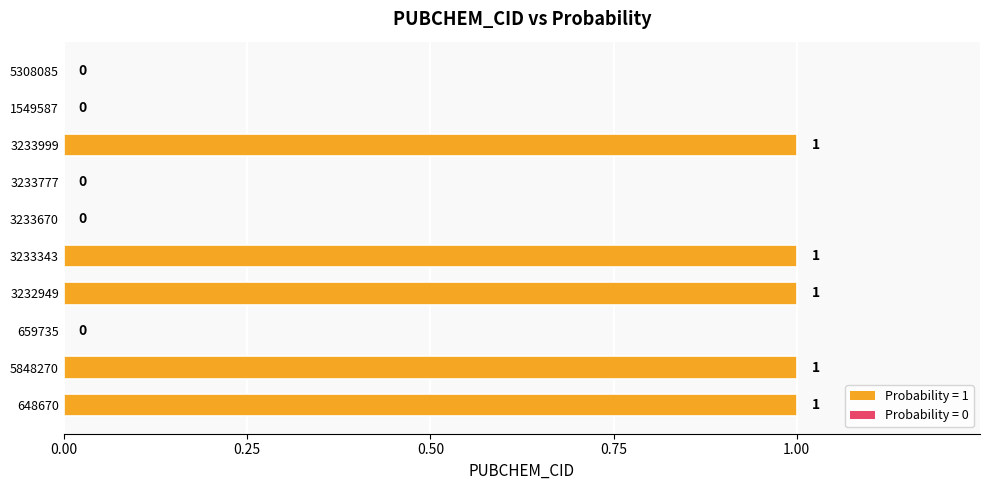

Is it true that the value at 3232949 is 1?

True